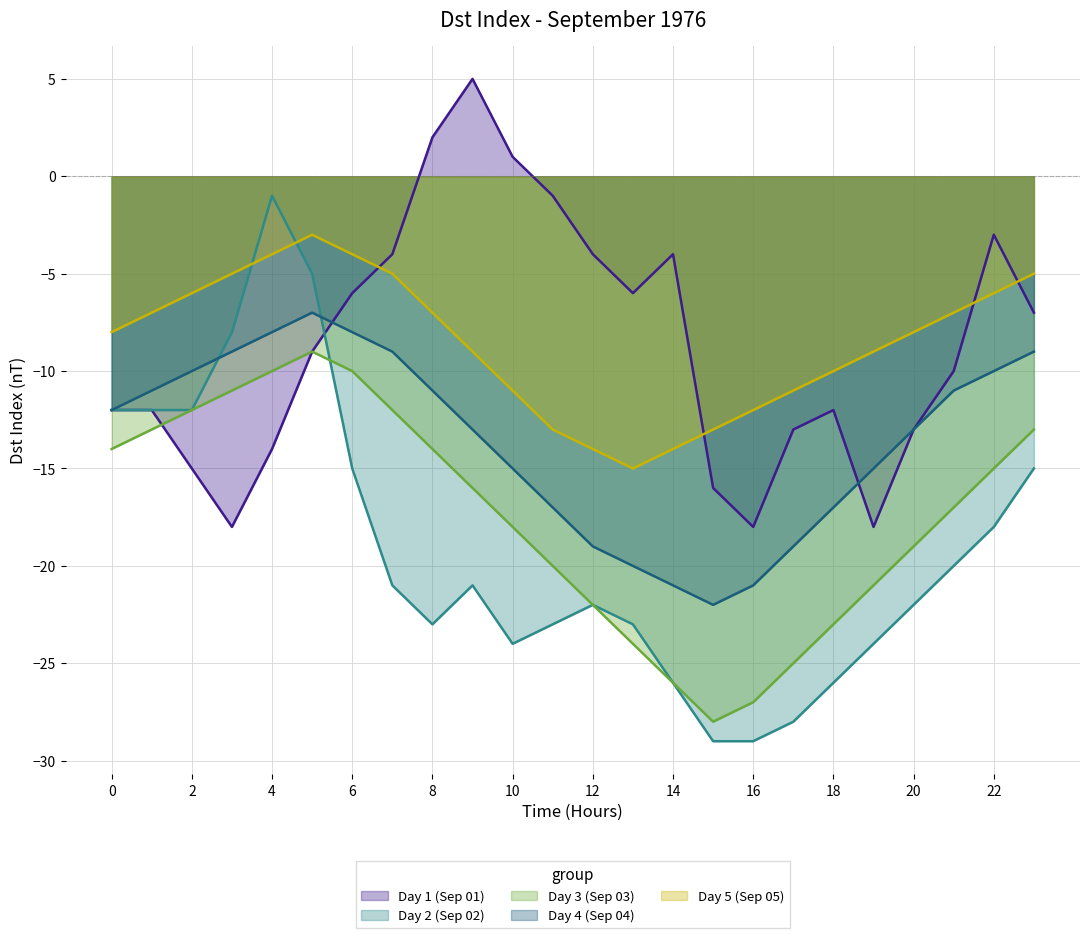

What is the greatest value displayed?

5